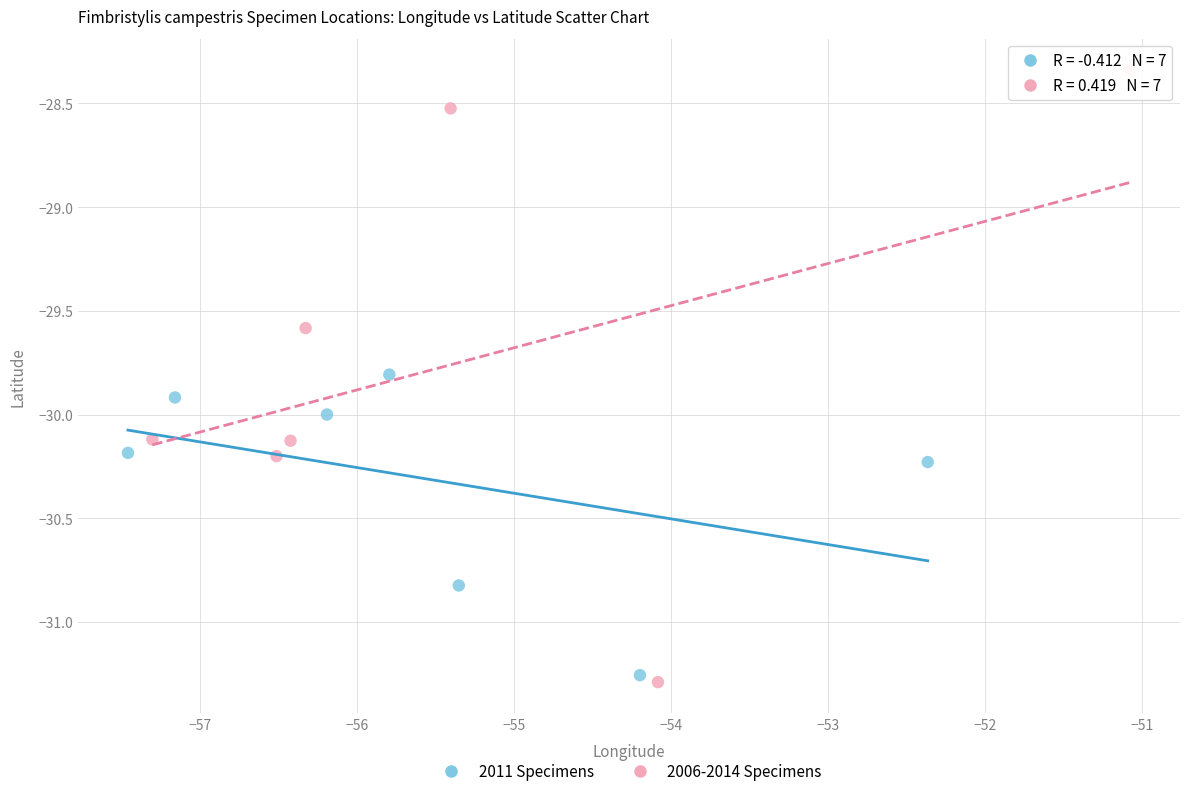

Which series reaches the minimum Y coordinate?

2006-2014 Specimens